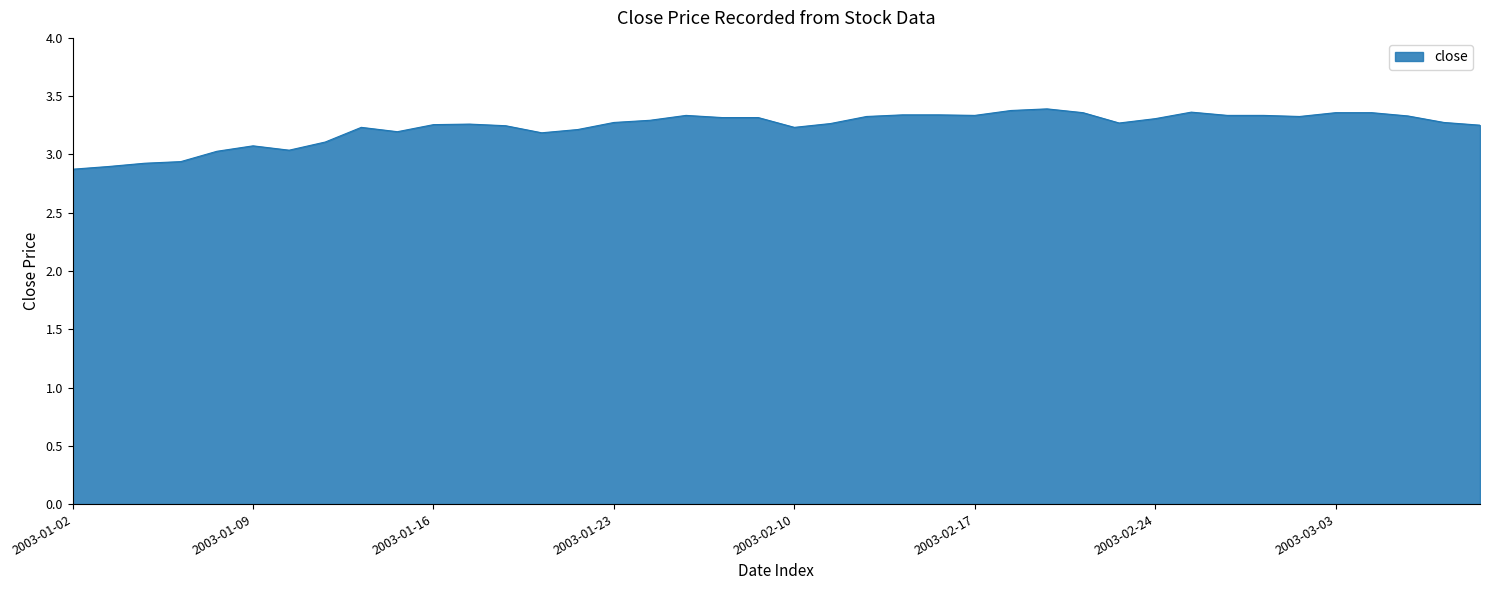

What is the minimum value shown in the chart?

2.9